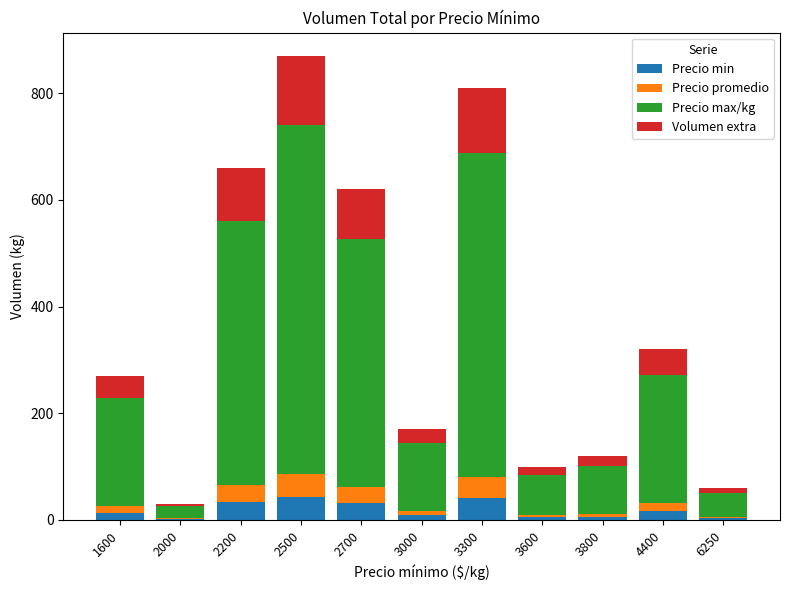

Rank the series at 4400 from highest to lowest value.

Precio max/kg, Volumen extra, Precio min, Precio promedio